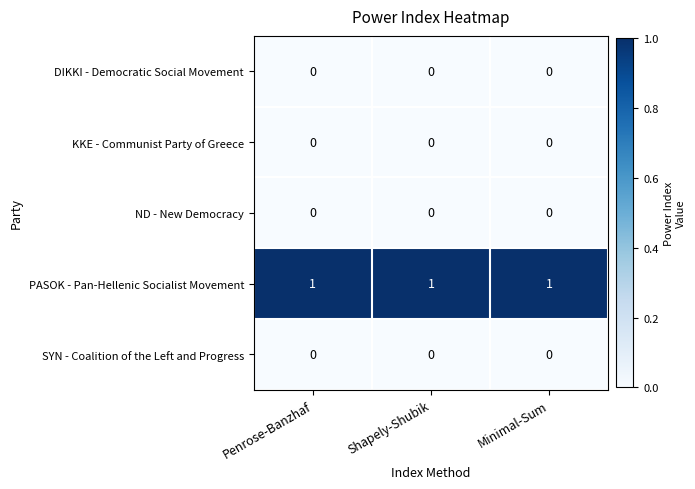

Which series has the largest total across all categories?

PASOK - Pan-Hellenic Socialist Movement